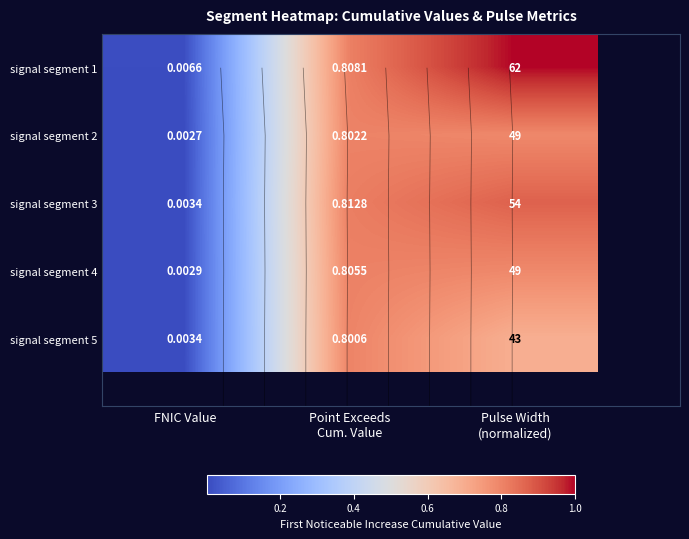

How many series are shown in this chart?

5